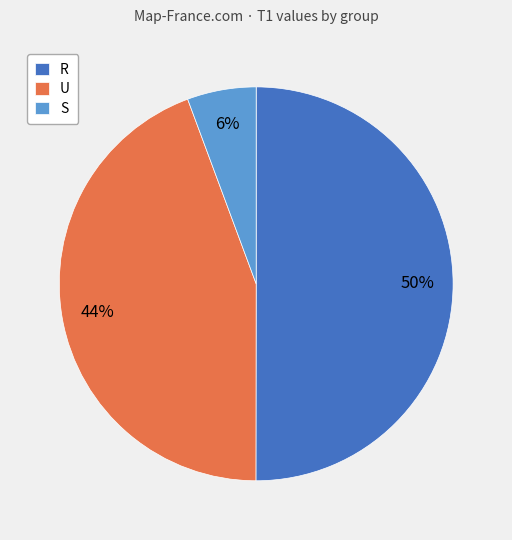

The S slice represents 1% of the pie. True or false?

False